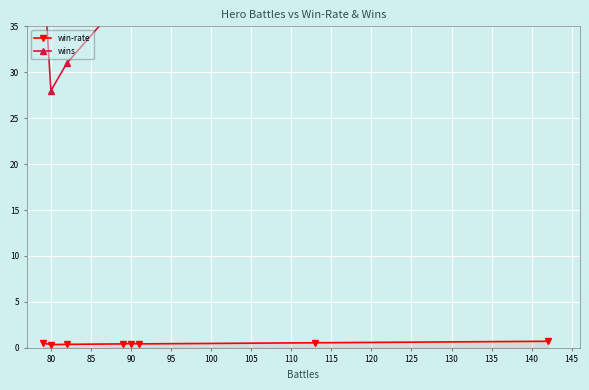

True or false: win-rate and wins intersect in this chart.

False